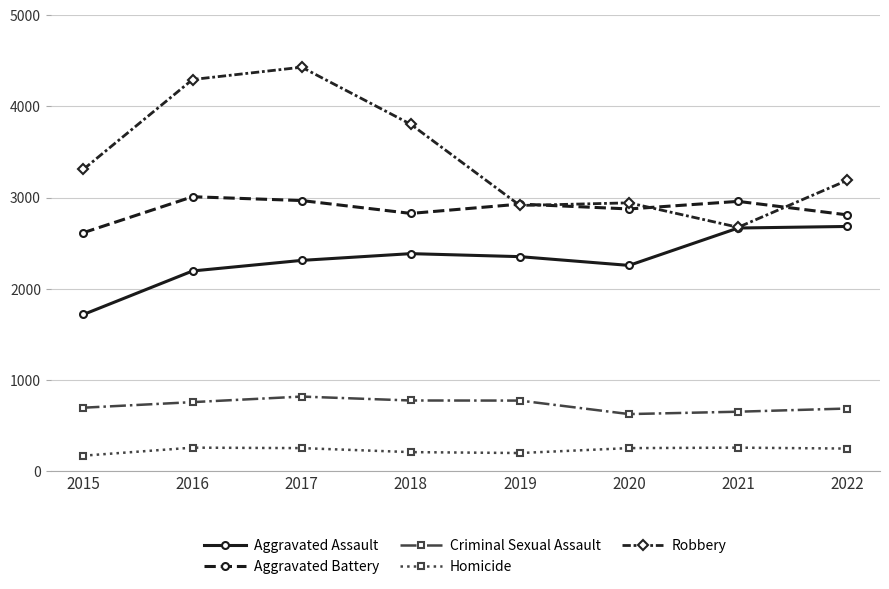

How many values in the Aggravated Assault series are below 2353?

4